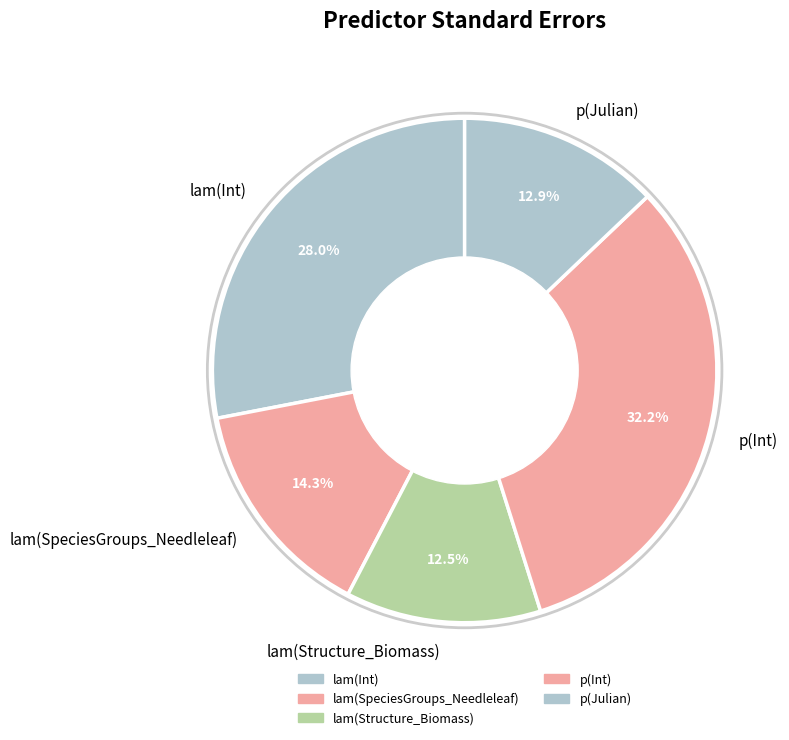

Combined, what portion of the pie is lam(SpeciesGroups_Needleleaf) and p(Julian)?

27.2%